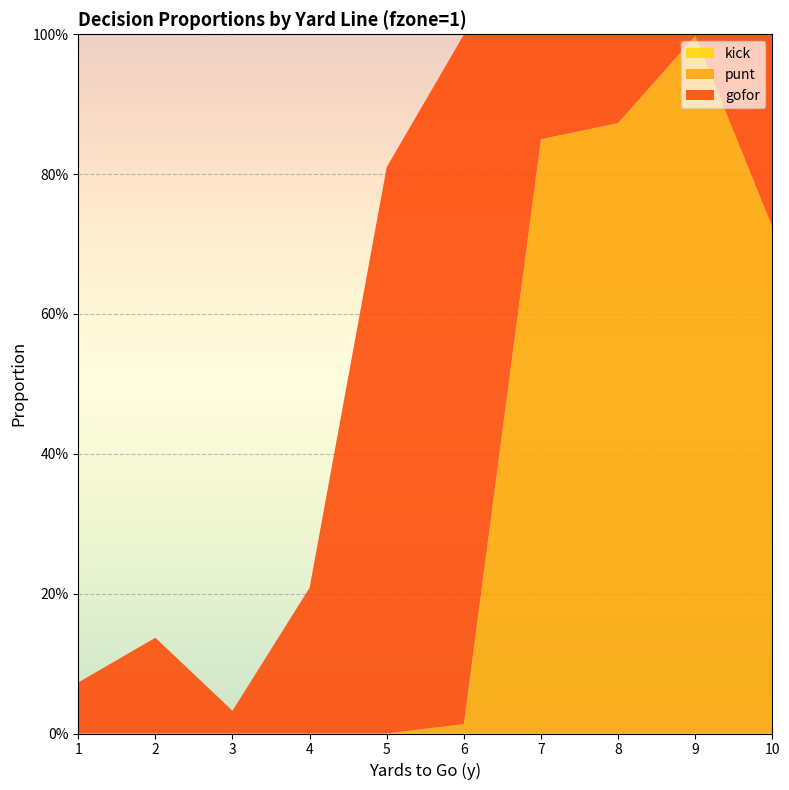

Reading left to right, what are all the values shown in this chart?

gofor: 1=0.1	2=0.1	3=0.0	4=0.2	5=0.8	6=1.0	7=0.1	8=0.1	9=0.0	10=0.3
punt: 1=0.0	2=0.0	3=0.0	4=0.0	5=0.0	6=0.0	7=0.8	8=0.9	9=1.0	10=0.7
kick: 1=0.0	2=0.0	3=0.0	4=0.0	5=0.0	6=0.0	7=0.0	8=0.0	9=0.0	10=0.0